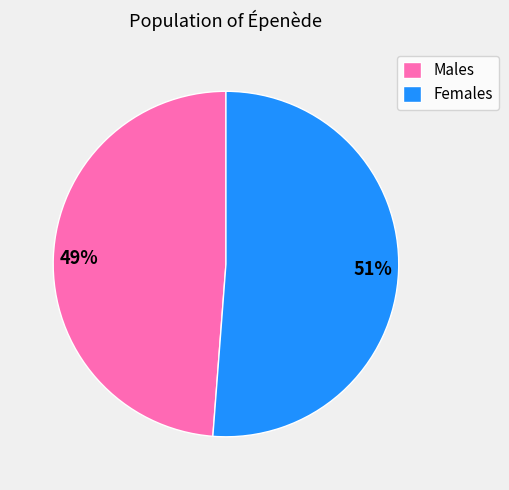

What is the smallest slice in the pie chart?

Males